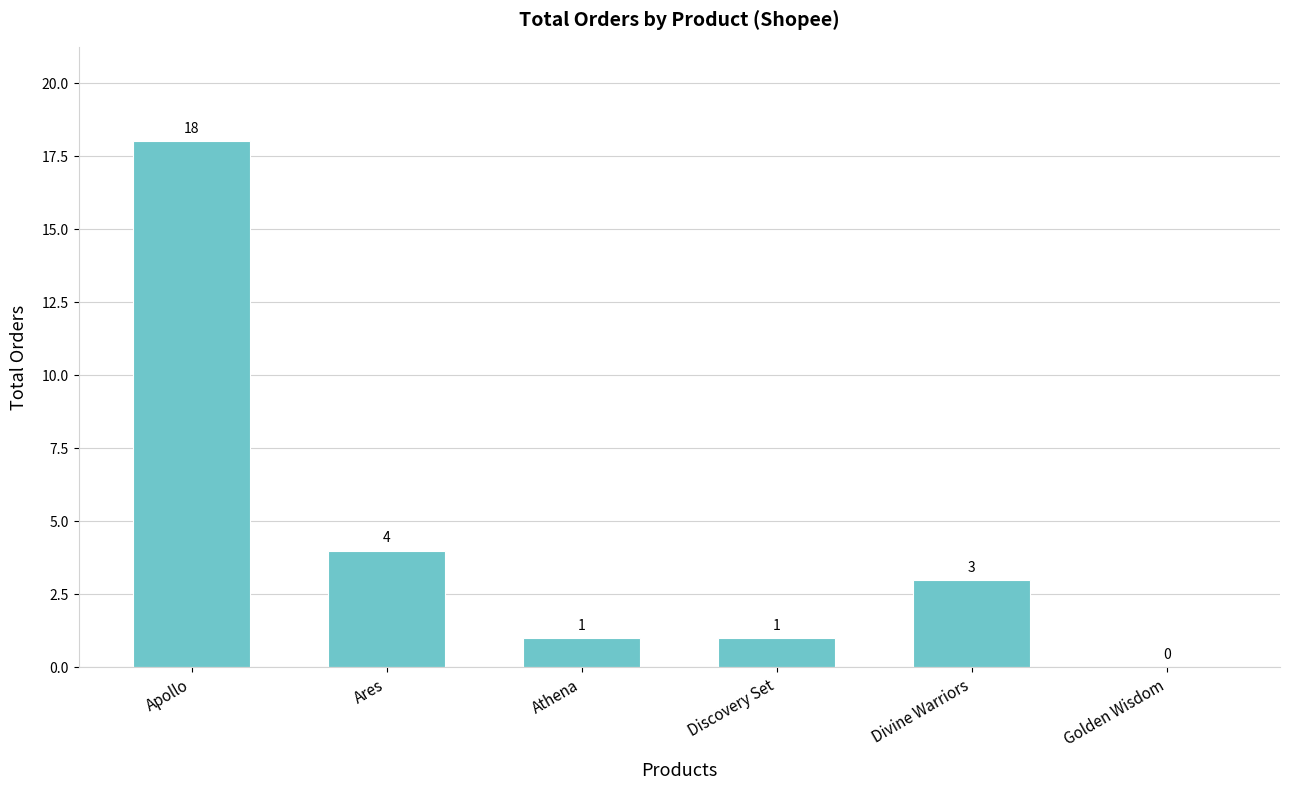

How many values are above zero?

5